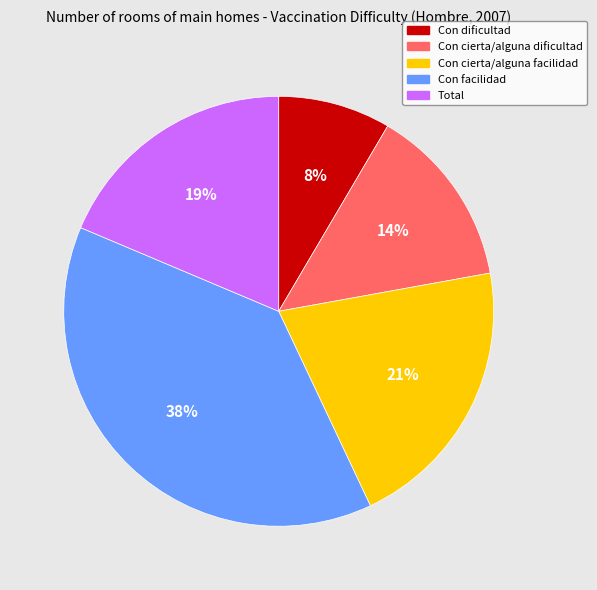

Which category has the biggest portion of the pie?

Con facilidad